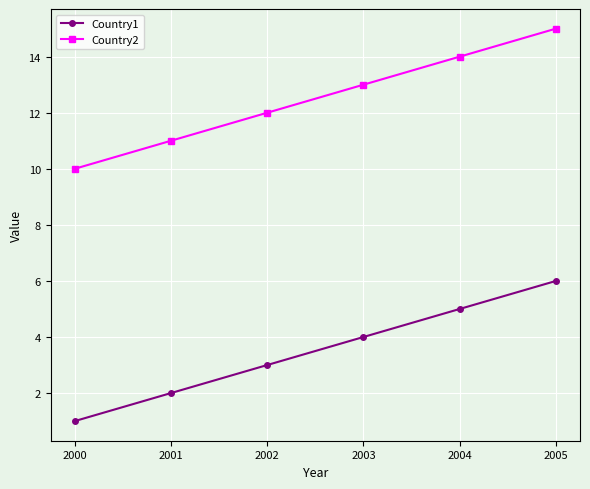

What is the difference between the Country2 values at 2002 and 2001?

1